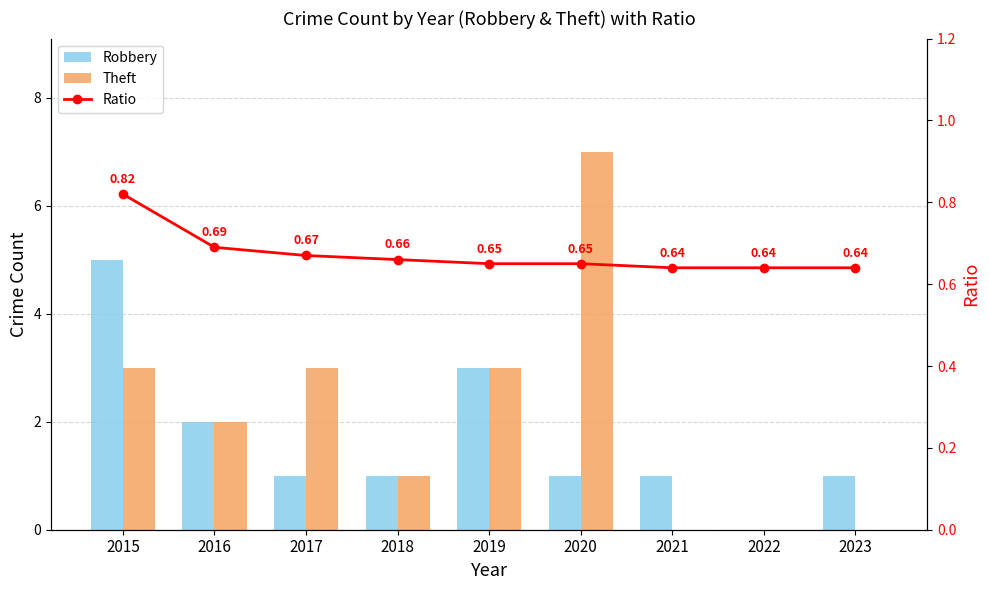

Rank the categories by Robbery value from highest to lowest.

2015, 2019, 2016, 2017, 2018, 2020, 2021, 2023, 2022